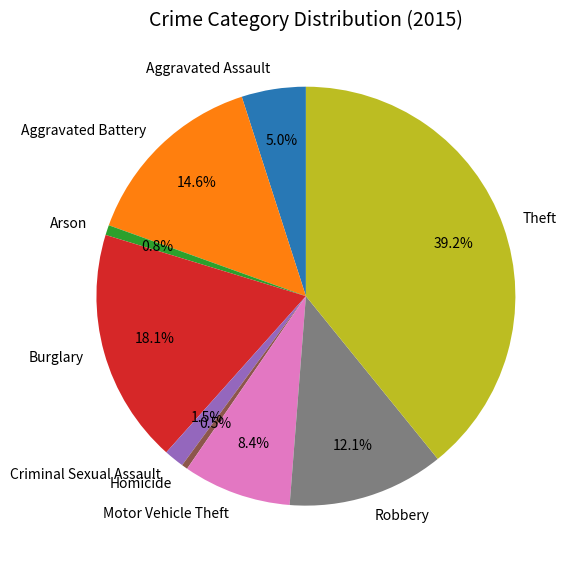

Approximately how many times larger is the value at Motor Vehicle Theft compared to Aggravated Battery?

0.6